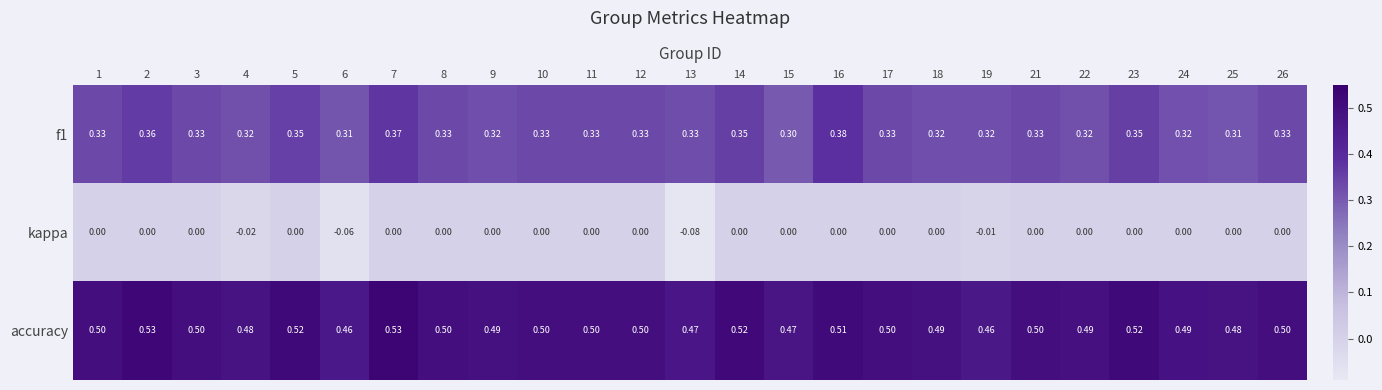

Which series has the largest total across all categories?

accuracy